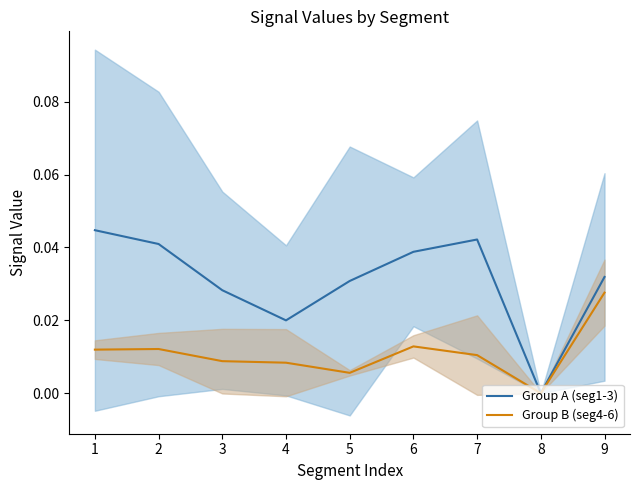

List the labels in order of Group A (seg1-3) value, largest first.

1, 7, 2, 6, 9, 5, 3, 4, 8